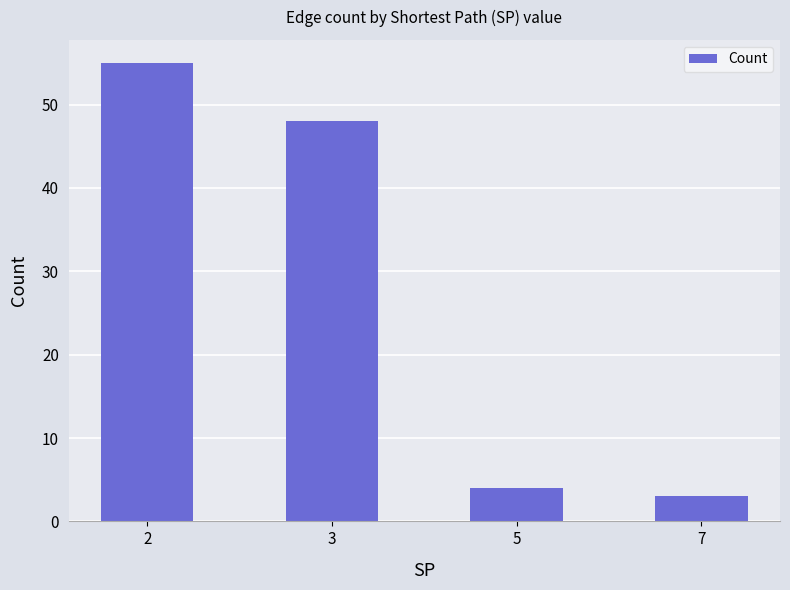

What is the difference between the maximum and minimum values?

52